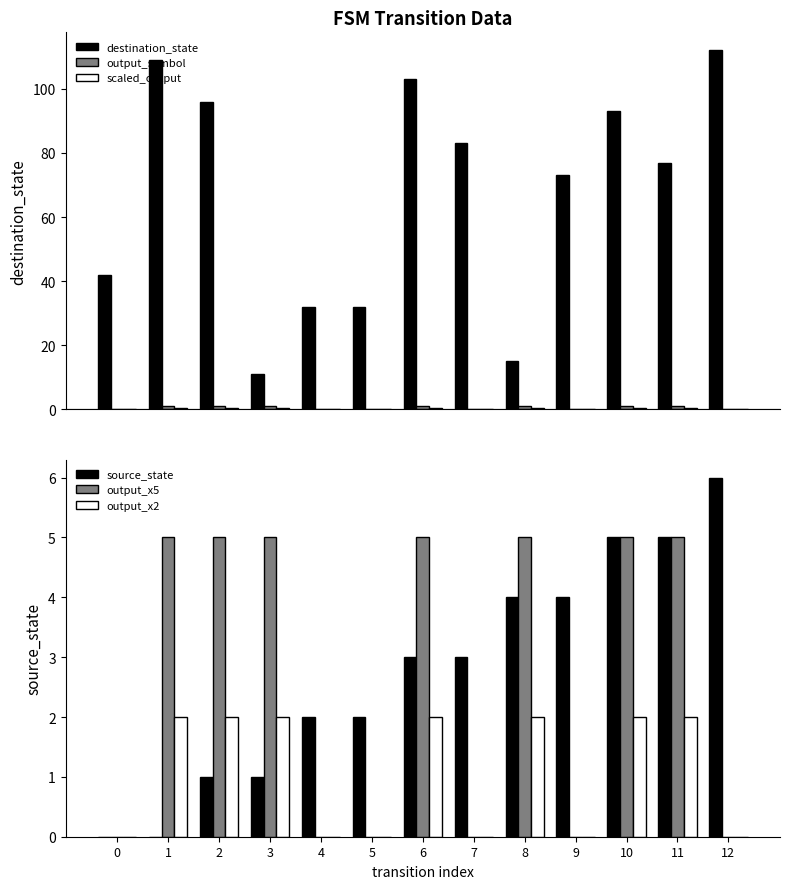

The output_x5 series shows 5.0 at 3. True or false?

True